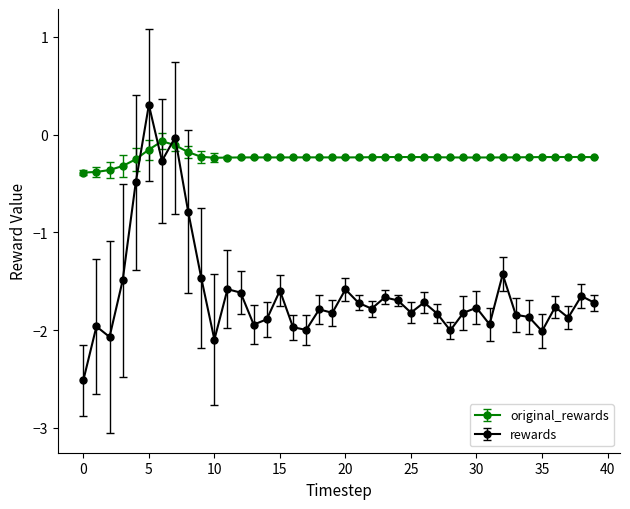

Which series has the largest range (max minus min)?

rewards